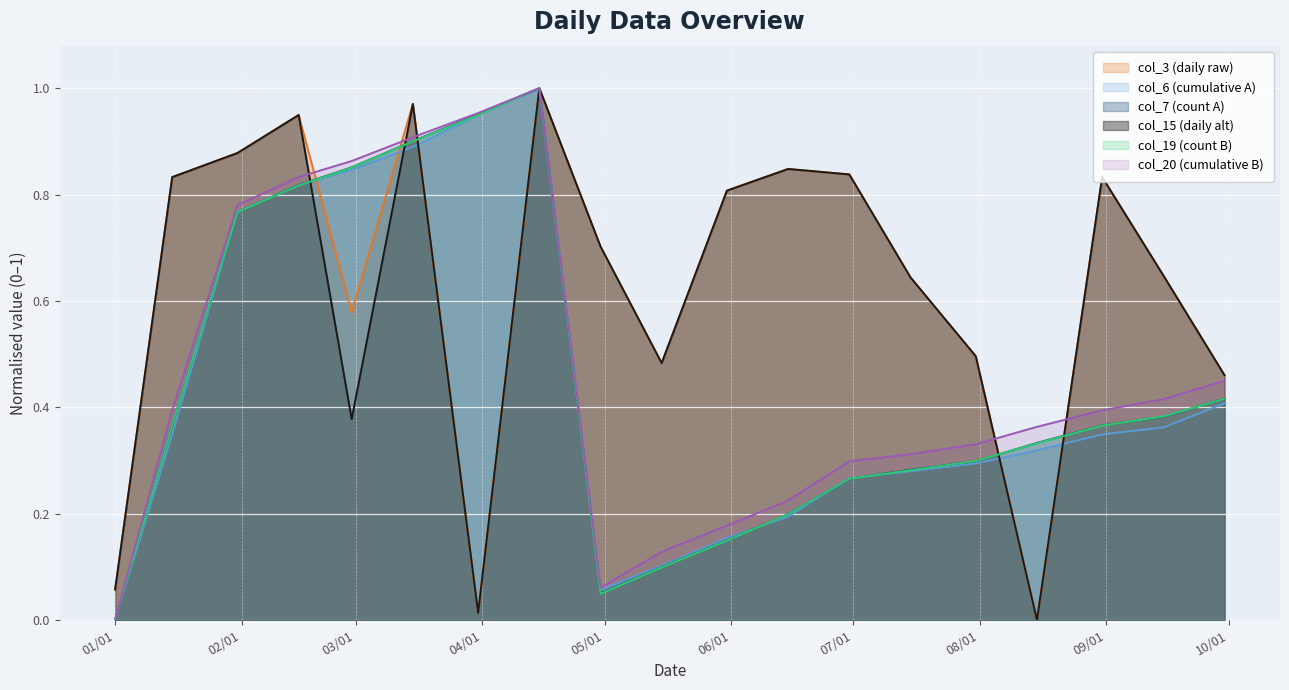

Reading left to right, transcribe all the data shown in this chart.

col_3: 0.1	0.8	0.9	0.9	0.6	1.0	0.0	1.0	0.7	0.5	0.8	0.8	0.8	0.6	0.5	0.0	0.8	0.6	0.5
col_6: 0.0	0.3	0.8	0.8	0.8	0.9	0.9	1.0	0.1	0.1	0.2	0.2	0.3	0.3	0.3	0.3	0.3	0.4	0.4
col_7: 0.0	0.4	0.8	0.8	0.9	0.9	1.0	1.0	0.1	0.1	0.1	0.2	0.3	0.3	0.3	0.3	0.4	0.4	0.4
col_15: 0.1	0.8	0.9	0.9	0.4	1.0	0.0	1.0	0.7	0.5	0.8	0.8	0.8	0.6	0.5	0.0	0.8	0.6	0.5
col_19: 0.0	0.4	0.8	0.8	0.9	0.9	0.9	1.0	0.0	0.1	0.1	0.2	0.3	0.3	0.3	0.3	0.4	0.4	0.4
col_20: 0.0	0.4	0.8	0.8	0.9	0.9	1.0	1.0	0.1	0.1	0.2	0.2	0.3	0.3	0.3	0.4	0.4	0.4	0.4